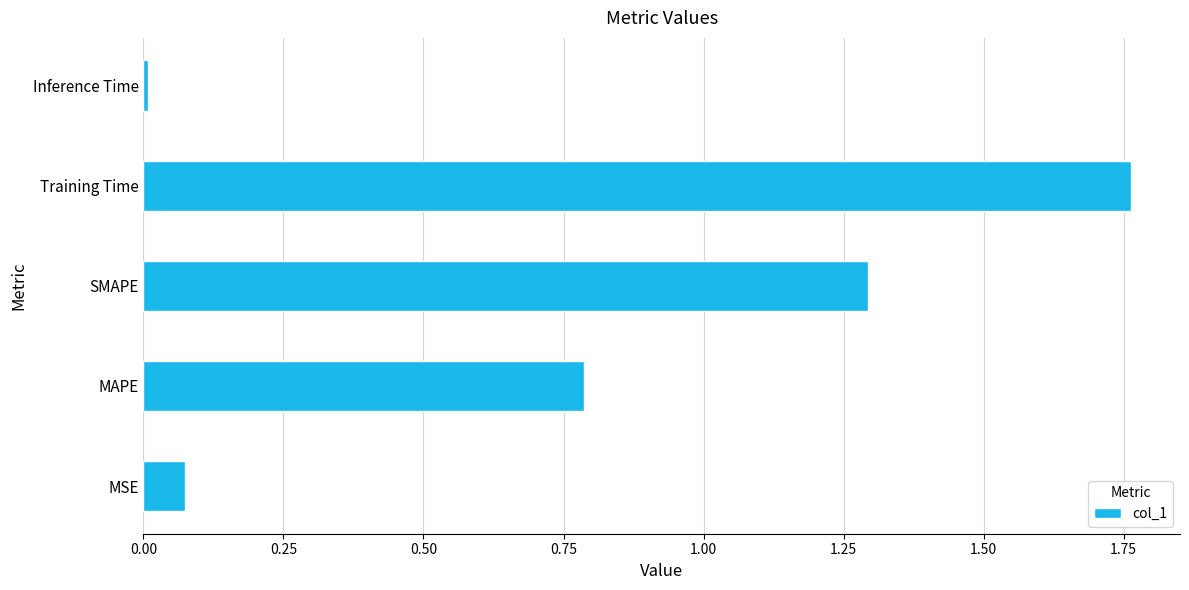

What is the average value?

0.8